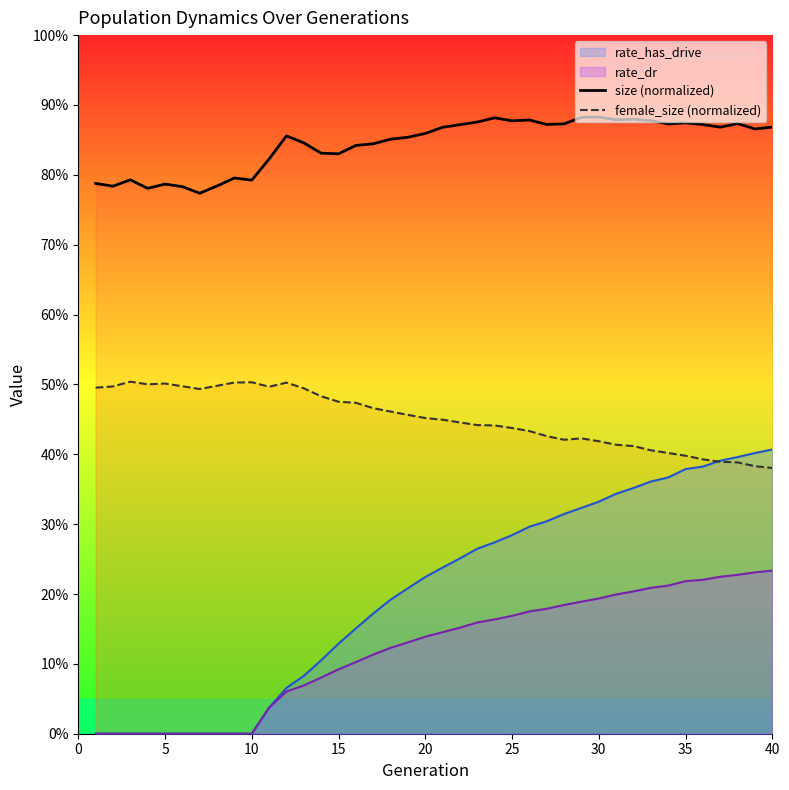

Does the chart display data point markers on the line(s)?

No